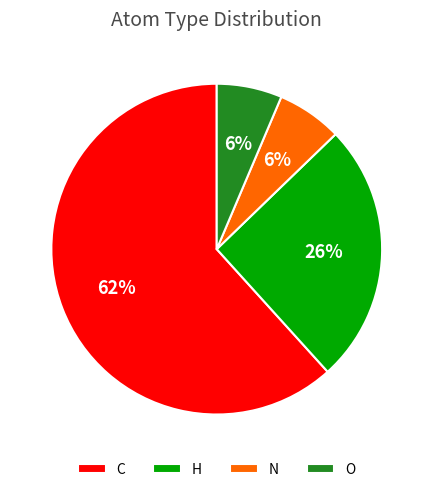

Approximately how many times larger is the value at O compared to N?

1.0